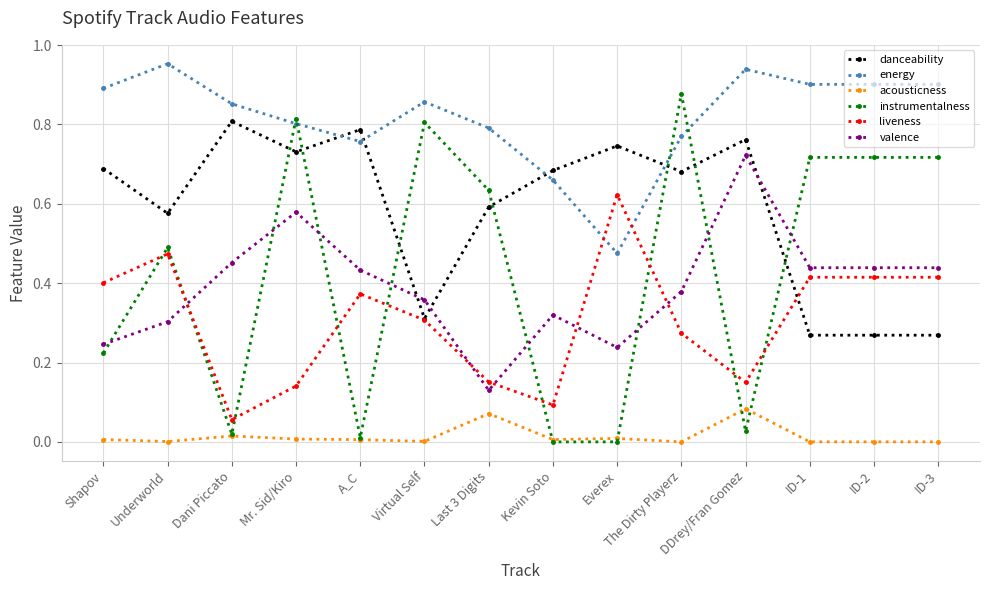

Rank the series by their maximum value, from highest to lowest.

energy, instrumentalness, danceability, valence, liveness, acousticness